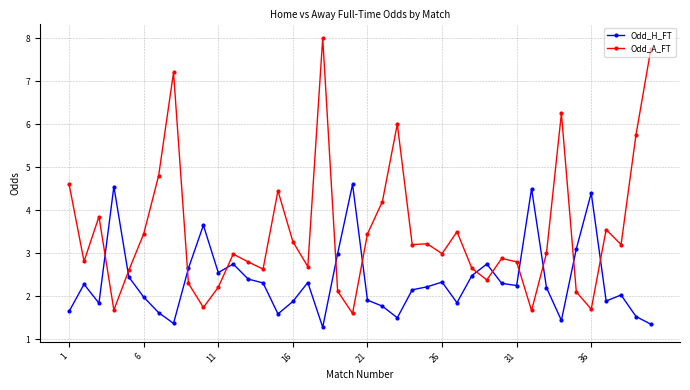

True or false: Odd_A_FT and Odd_H_FT intersect in this chart.

True